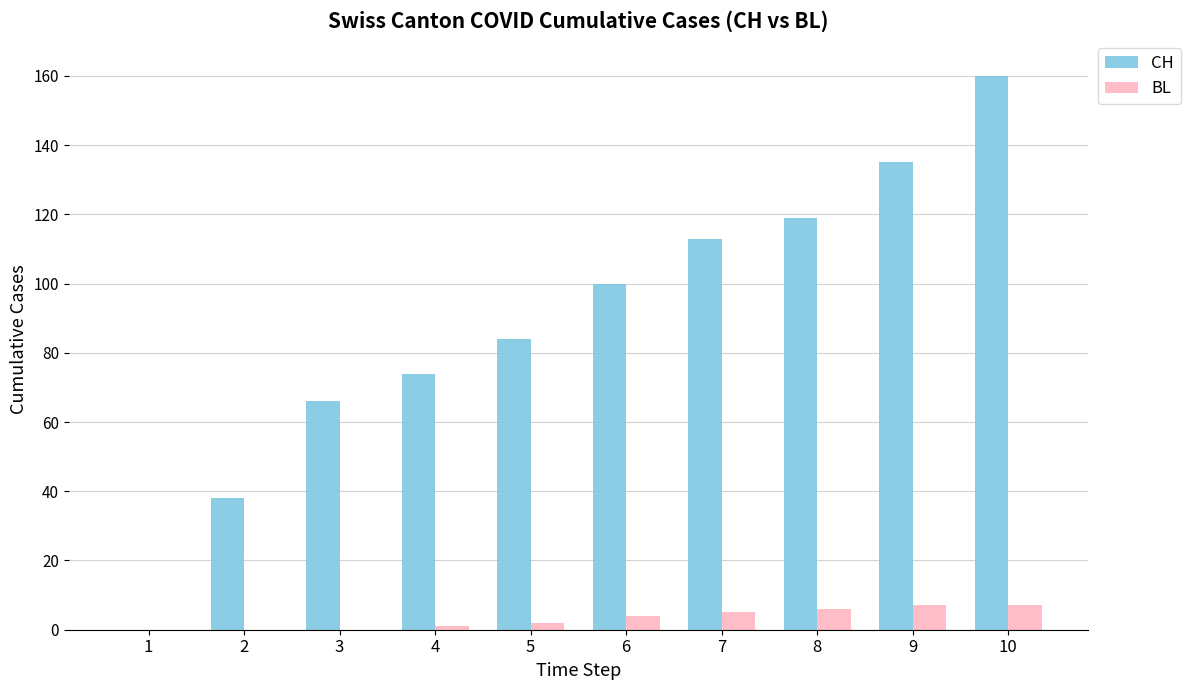

How many groups of bars are there?

10